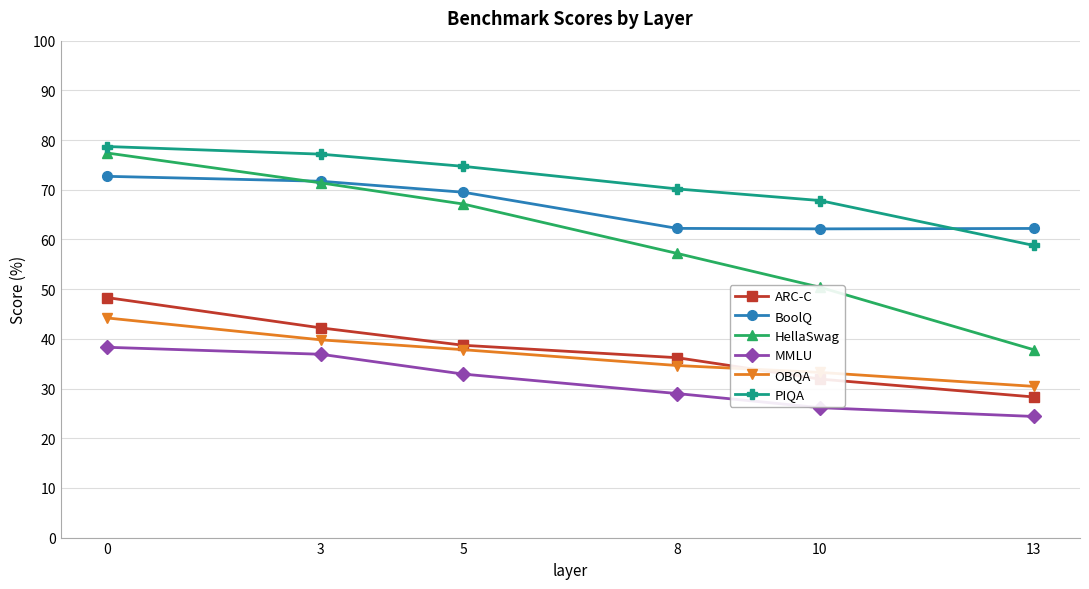

Where is OBQA nearest to the value 37?

5